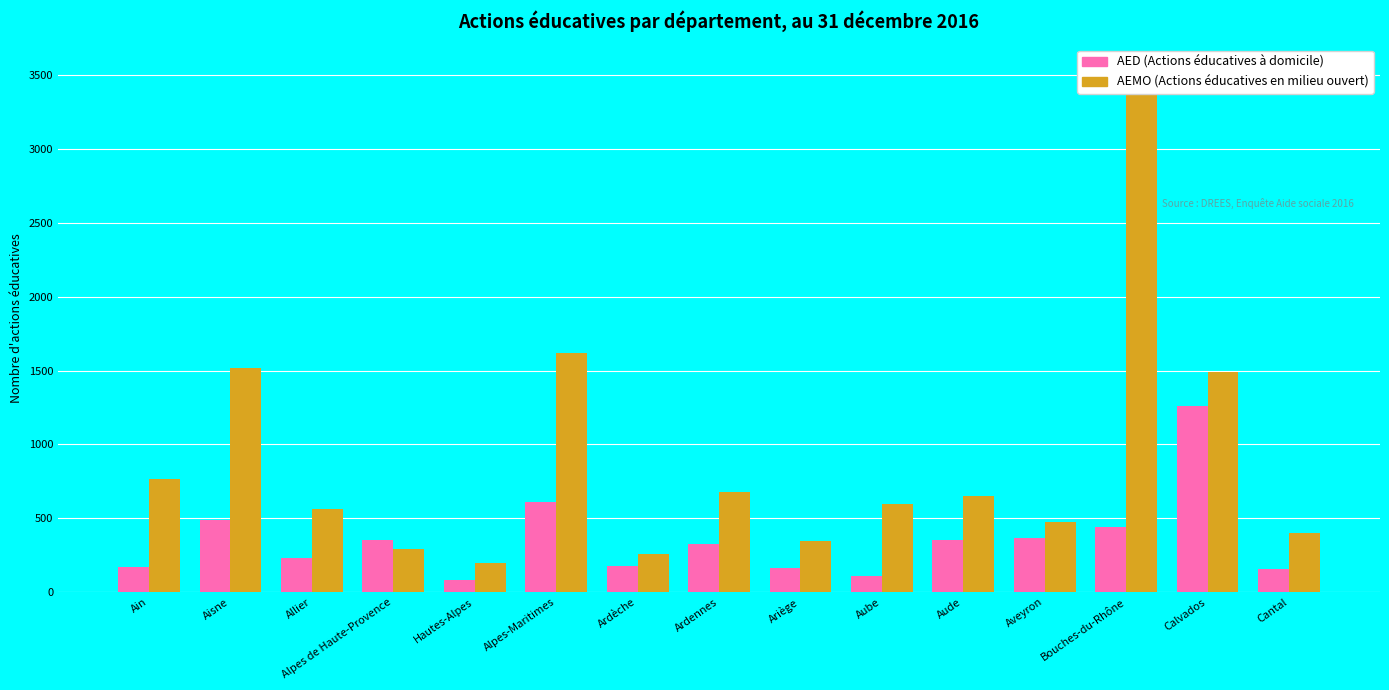

Which category has the lowest value in the AED (Actions éducatives à domicile) series?

Hautes-Alpes